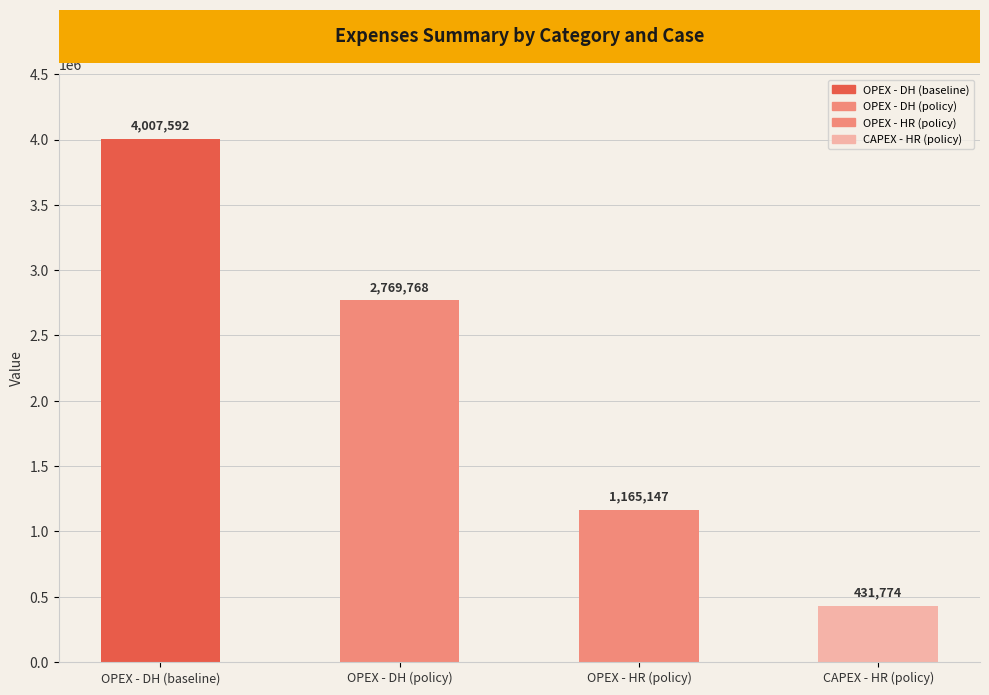

Which label corresponds to the largest value in the chart?

OPEX - DH (baseline)